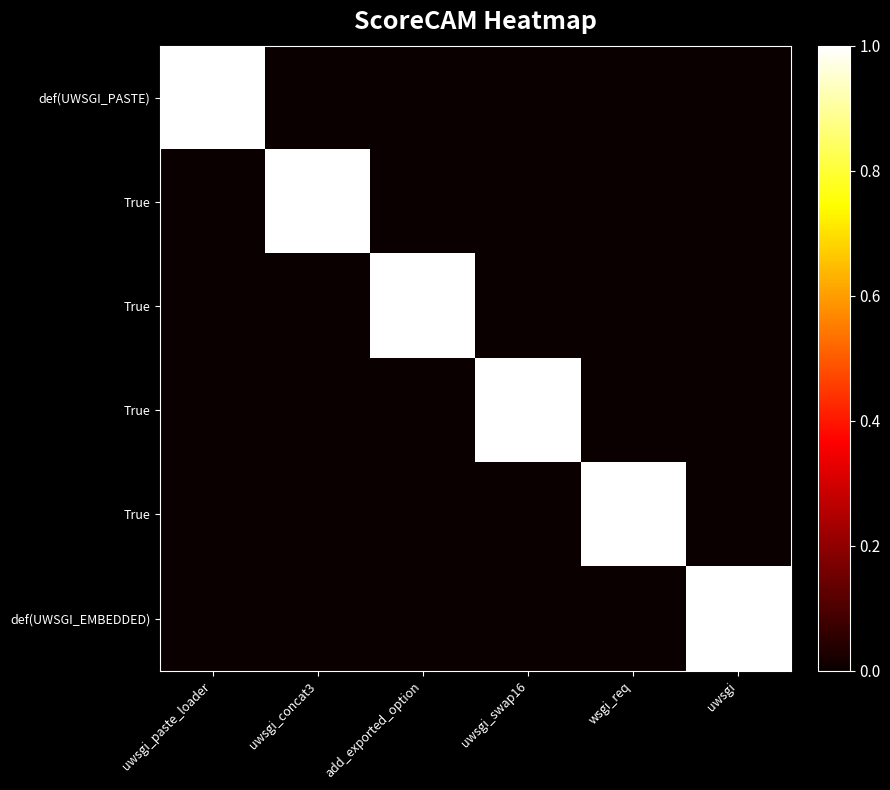

Which has a higher value, uwsgi or uwsgi_swap16?

uwsgi